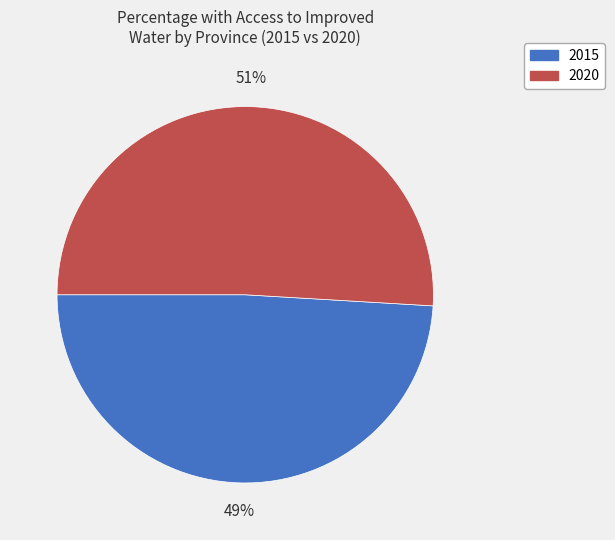

Is there any slice that represents more than half of the pie?

Yes